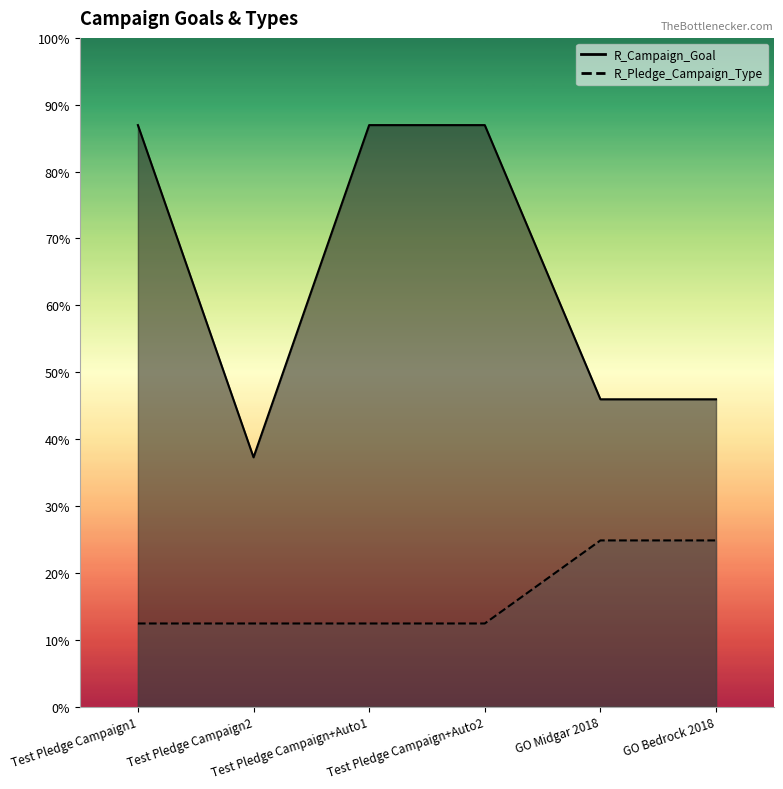

True or false: R_Campaign_Goal and R_Pledge_Campaign_Type cross at least once.

False